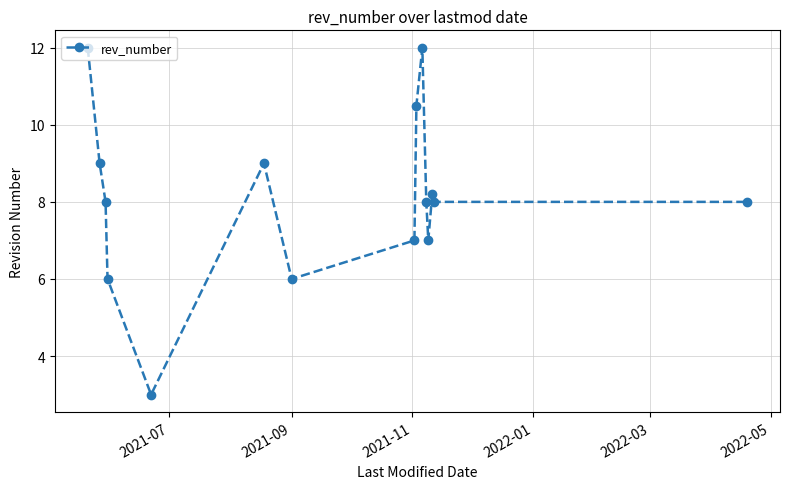

What is the sum of all values?

121.7